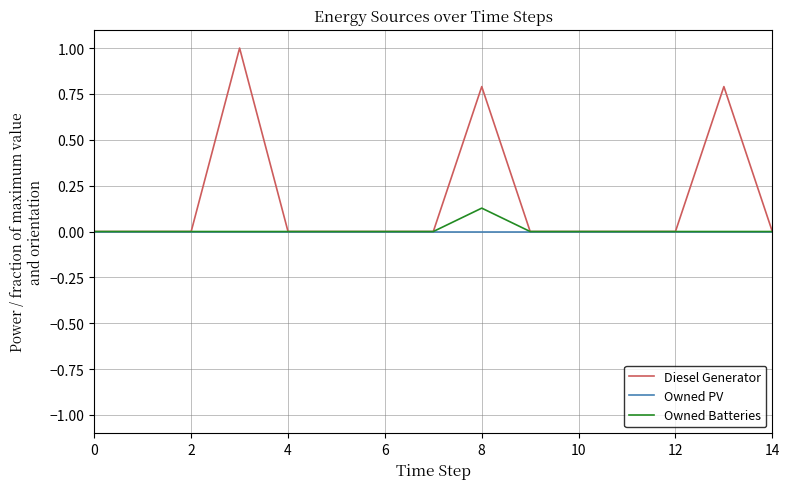

Which series has the largest range (max minus min)?

Diesel Generator